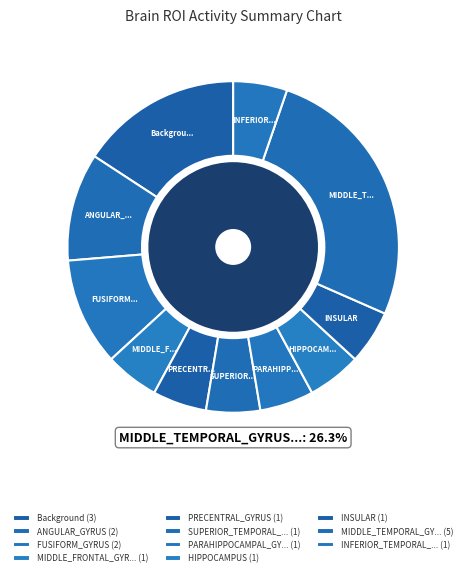

To the nearest percent, what portion does SUPERIOR_TEMPORAL_GYRUS represent?

5%